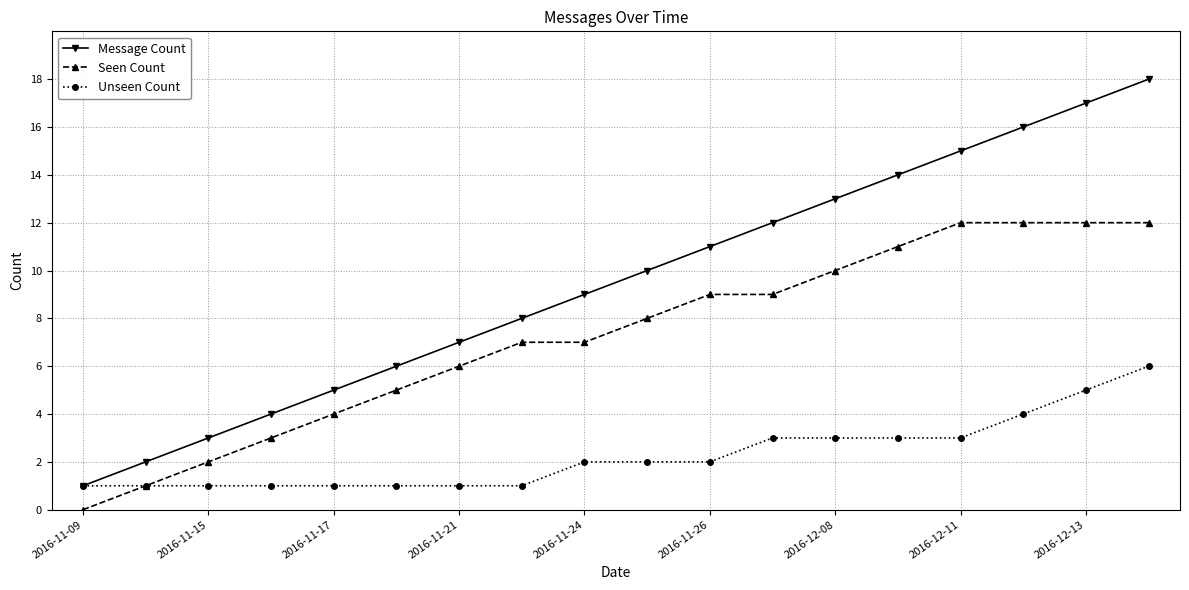

Rank the series by their average value, from highest to lowest.

Message Count, Seen Count, Unseen Count